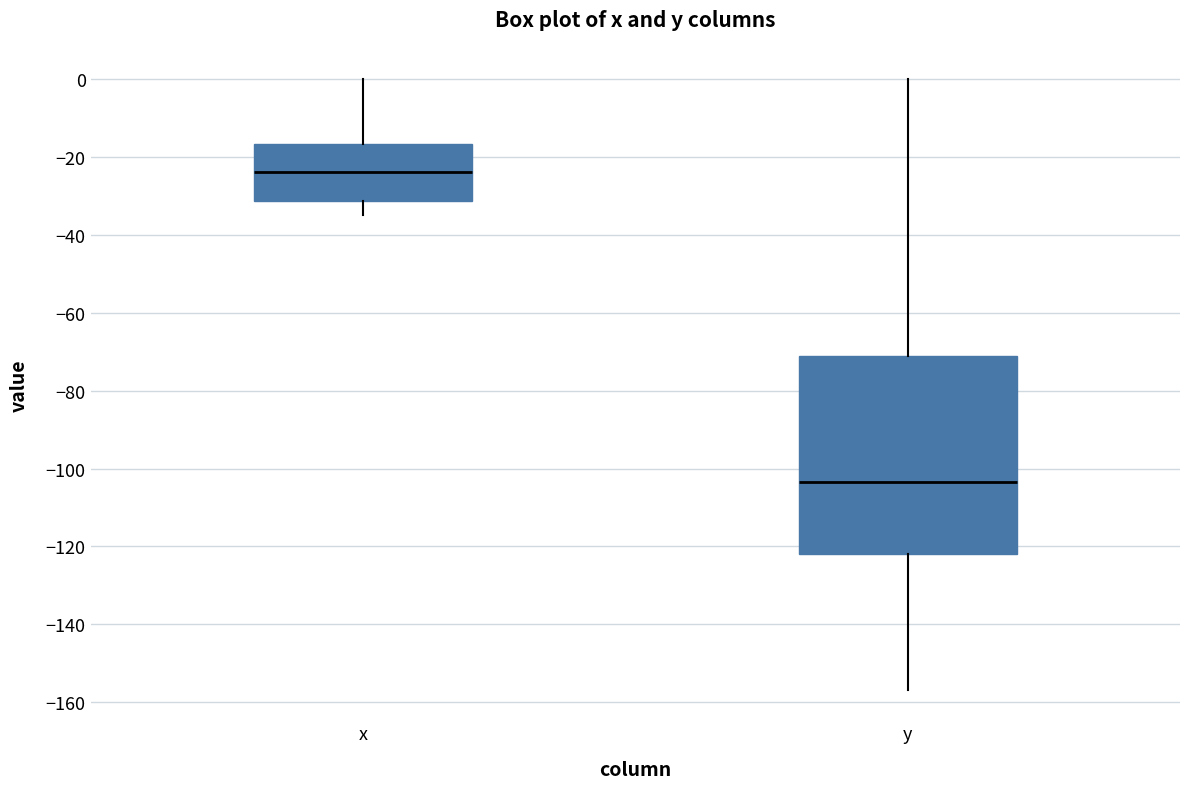

Where does the upper whisker of the box for y end on the y-axis? The values are not printed on the chart, so give them approximately, as read against the axis.

0